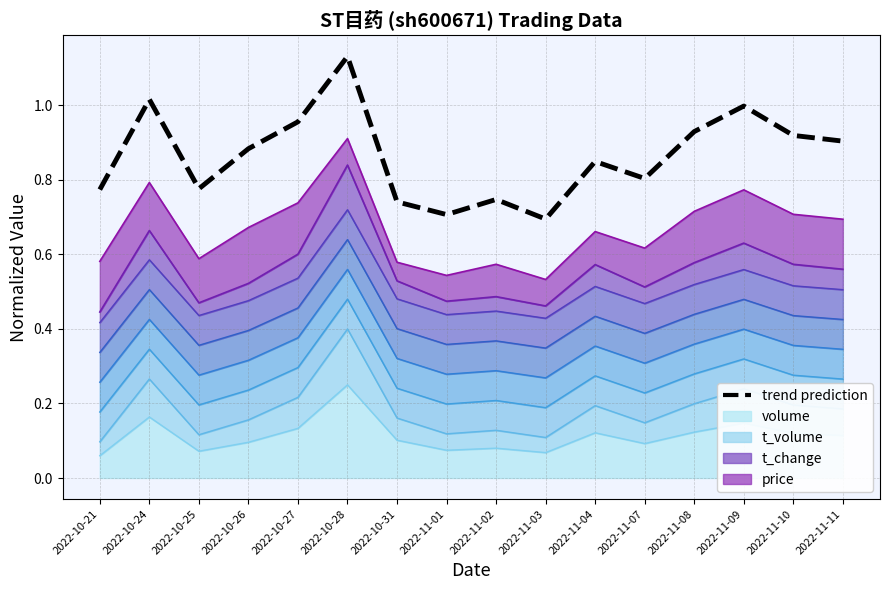

True or false: there are more than 1 points higher than both neighbors.

True